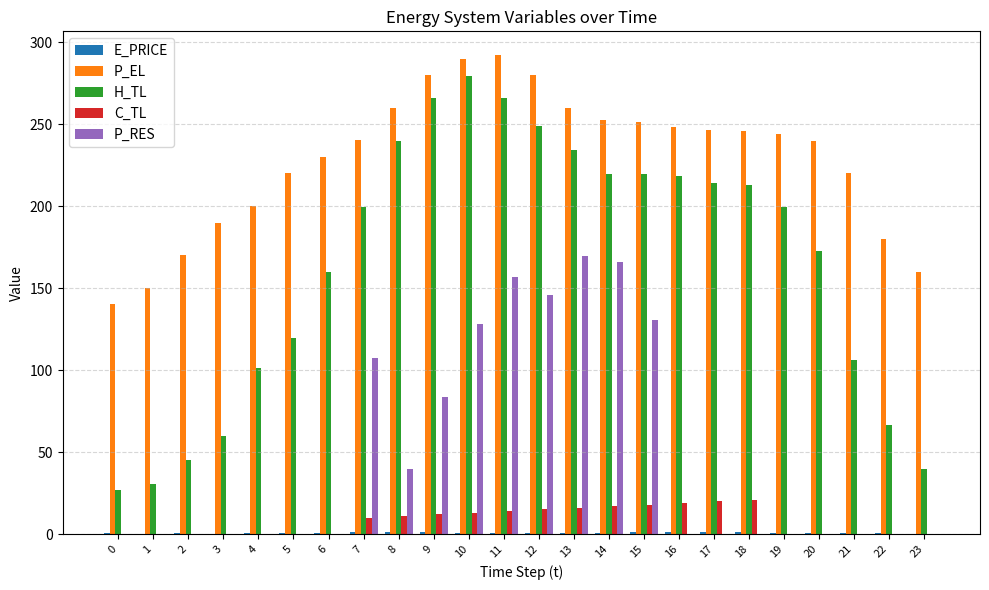

How many groups of bars are there?

24